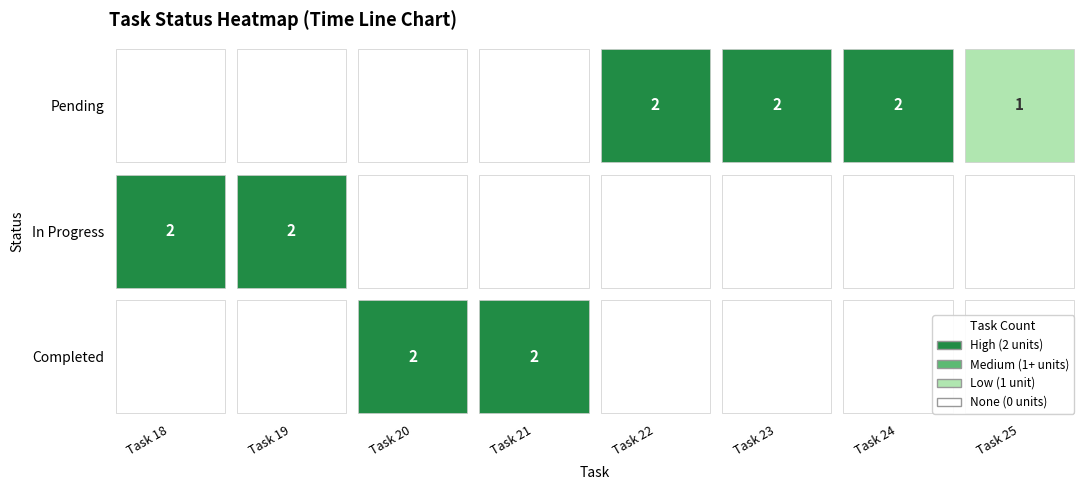

Which series has the widest spread of values?

Pending